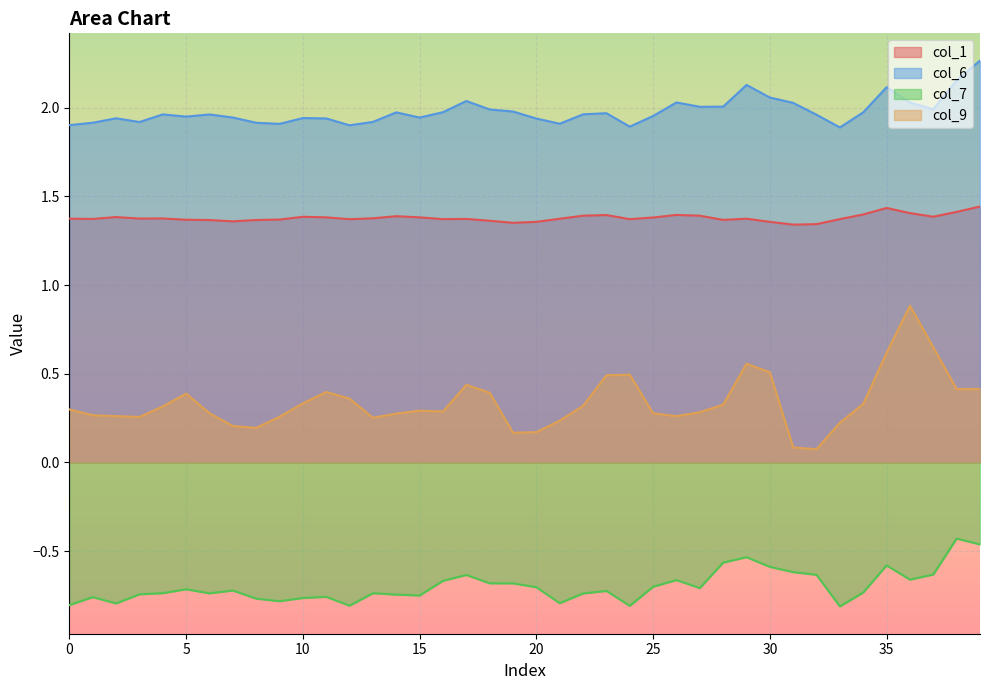

Reading left to right, extract all data points from this chart.

col_1: 0=1.4	1=1.4	2=1.4	3=1.4	4=1.4	5=1.4	6=1.4	7=1.4	8=1.4	9=1.4	10=1.4	11=1.4	12=1.4	13=1.4	14=1.4	15=1.4	16=1.4	17=1.4	18=1.4	19=1.4	20=1.4	21=1.4	22=1.4	23=1.4	24=1.4	25=1.4	26=1.4	27=1.4	28=1.4	29=1.4	30=1.4	31=1.3	32=1.3	33=1.4	34=1.4	35=1.4	36=1.4	37=1.4	38=1.4	39=1.4
col_6: 0=1.9	1=1.9	2=1.9	3=1.9	4=2.0	5=2.0	6=2.0	7=1.9	8=1.9	9=1.9	10=1.9	11=1.9	12=1.9	13=1.9	14=2.0	15=1.9	16=2.0	17=2.0	18=2.0	19=2.0	20=1.9	21=1.9	22=2.0	23=2.0	24=1.9	25=2.0	26=2.0	27=2.0	28=2.0	29=2.1	30=2.1	31=2.0	32=2.0	33=1.9	34=2.0	35=2.1	36=2.0	37=2.0	38=2.2	39=2.3
col_7: 0=-0.8	1=-0.8	2=-0.8	3=-0.7	4=-0.7	5=-0.7	6=-0.7	7=-0.7	8=-0.8	9=-0.8	10=-0.8	11=-0.8	12=-0.8	13=-0.7	14=-0.7	15=-0.8	16=-0.7	17=-0.6	18=-0.7	19=-0.7	20=-0.7	21=-0.8	22=-0.7	23=-0.7	24=-0.8	25=-0.7	26=-0.7	27=-0.7	28=-0.6	29=-0.5	30=-0.6	31=-0.6	32=-0.6	33=-0.8	34=-0.7	35=-0.6	36=-0.7	37=-0.6	38=-0.4	39=-0.5
col_9: 0=0.3	1=0.3	2=0.3	3=0.3	4=0.3	5=0.4	6=0.3	7=0.2	8=0.2	9=0.3	10=0.3	11=0.4	12=0.4	13=0.3	14=0.3	15=0.3	16=0.3	17=0.4	18=0.4	19=0.2	20=0.2	21=0.2	22=0.3	23=0.5	24=0.5	25=0.3	26=0.3	27=0.3	28=0.3	29=0.6	30=0.5	31=0.1	32=0.1	33=0.2	34=0.3	35=0.6	36=0.9	37=0.6	38=0.4	39=0.4